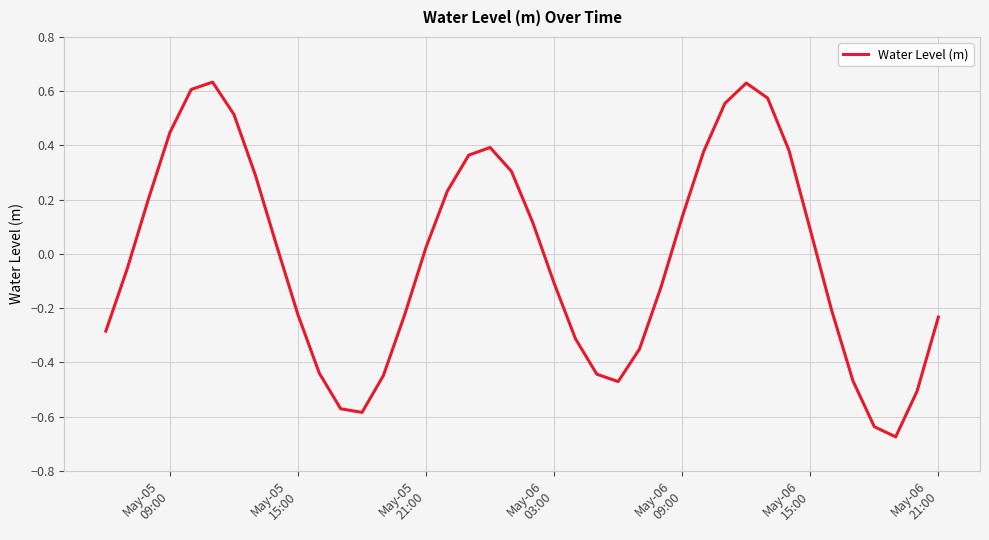

What is the difference between the second highest and second lowest values?

1.3